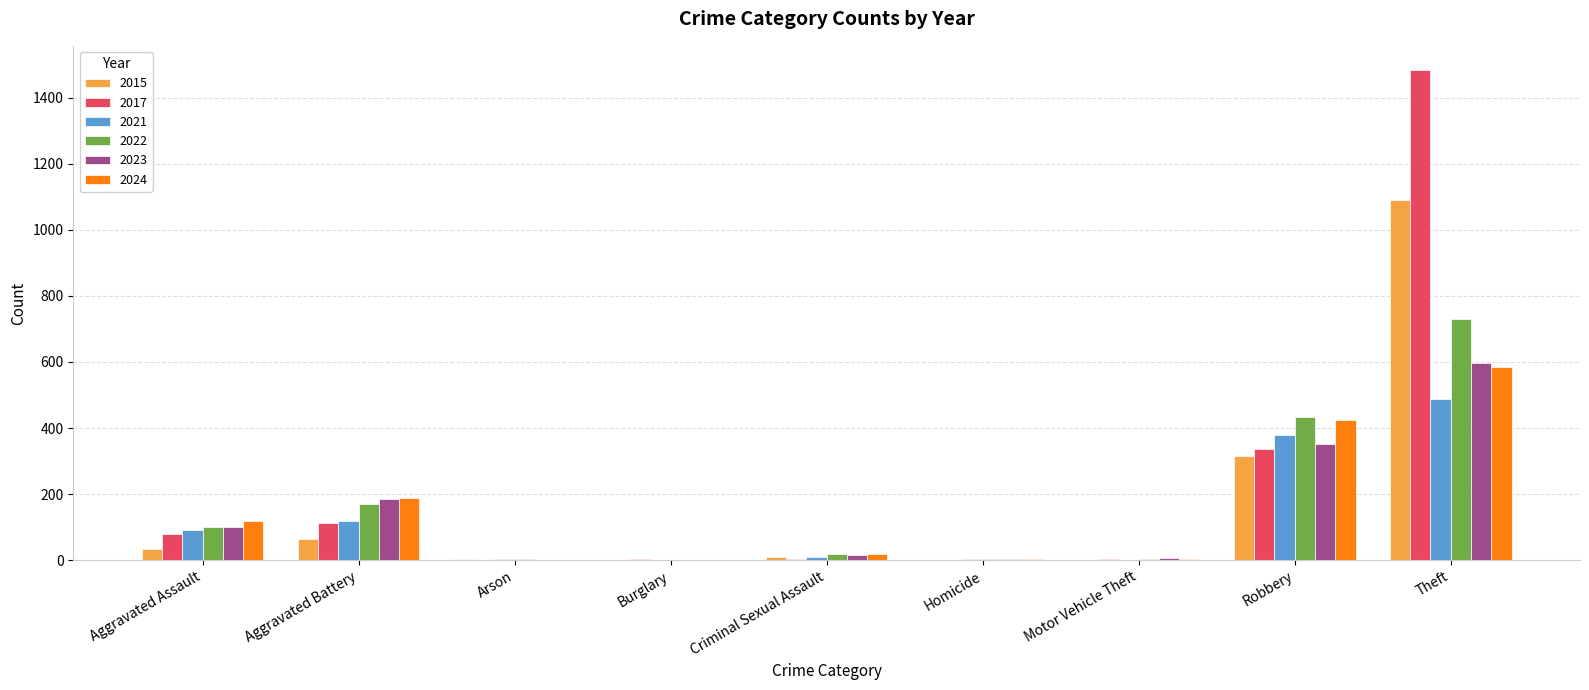

What is the approximate value of 2015 at Aggravated Assault?

34